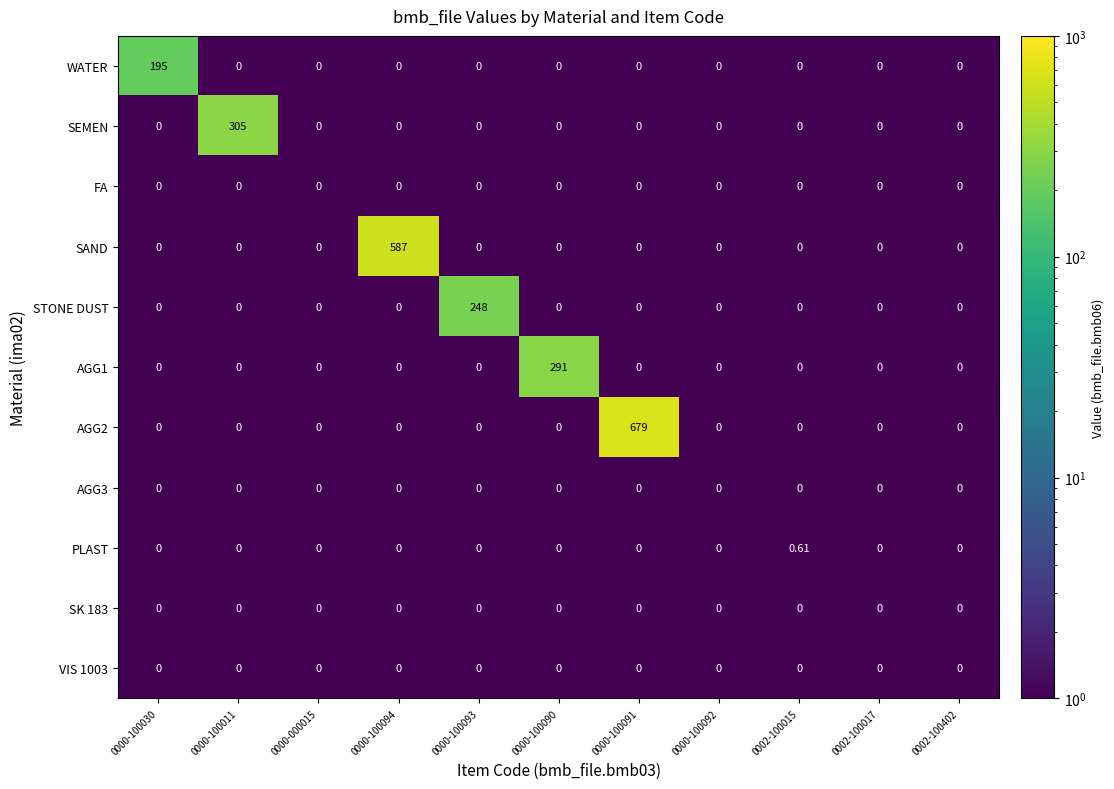

At 0002-100017, list the series in order from largest to smallest.

WATER, SEMEN, FA, SAND, STONE DUST, AGG1, AGG2, AGG3, PLAST, SK 183, VIS 1003